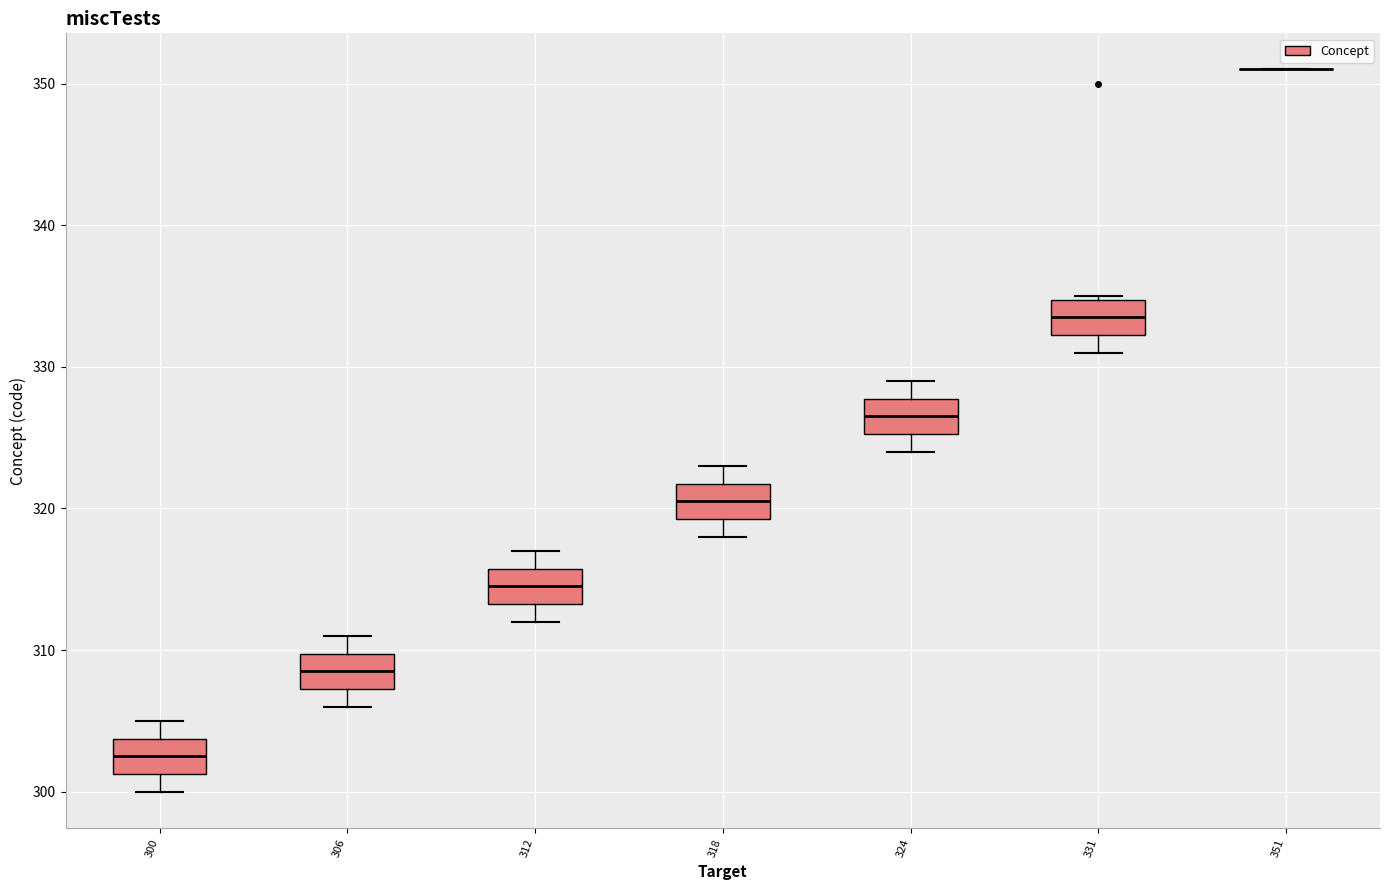

Reading left to right, transcribe this box plot: for each box, give where its median line is, the range the box spans, and where its two whiskers end, as read against the y-axis. The values are not printed on the chart, so give them approximately, as read against the axis.

300: median 303, box 301 to 304, whiskers 300 to 305
306: median 309, box 307 to 310, whiskers 306 to 311
312: median 315, box 313 to 316, whiskers 312 to 317
318: median 321, box 319 to 322, whiskers 318 to 323
324: median 327, box 325 to 328, whiskers 324 to 329
331: median 334, box 332 to 335, whiskers 331 to 335
351: box collapsed to a line at 351, whiskers 351 to 351